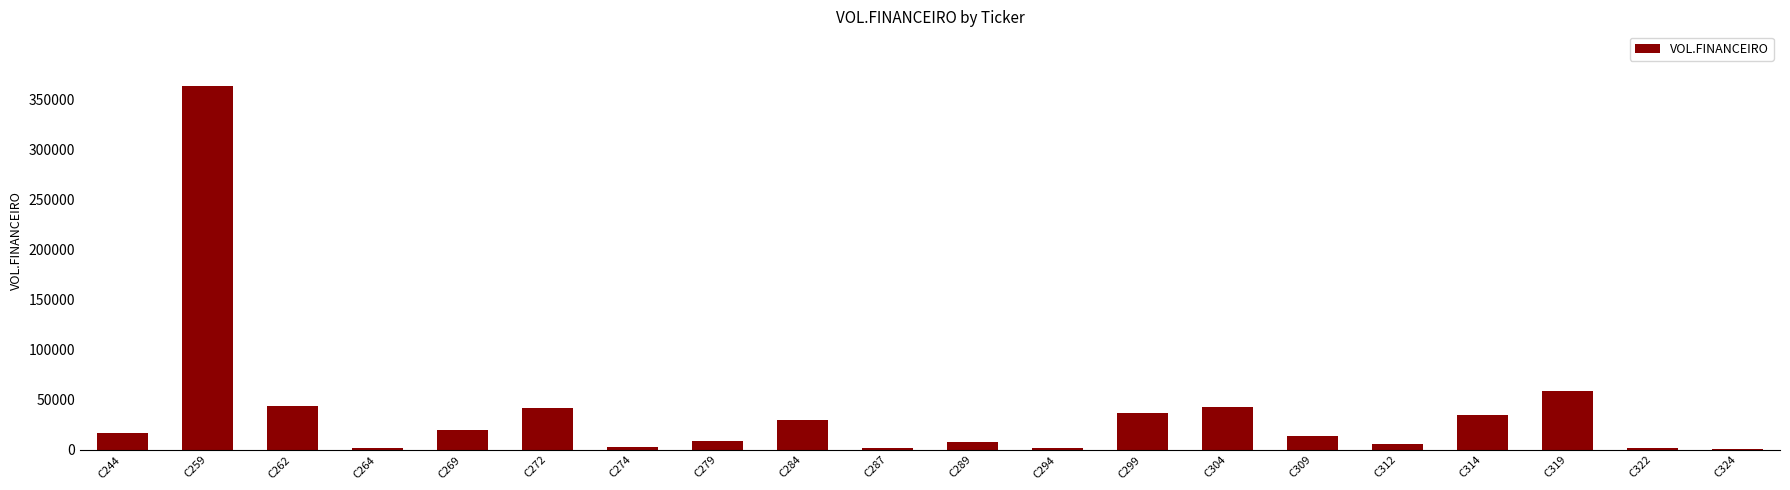

Where is the data nearest to the value 182044?

C319